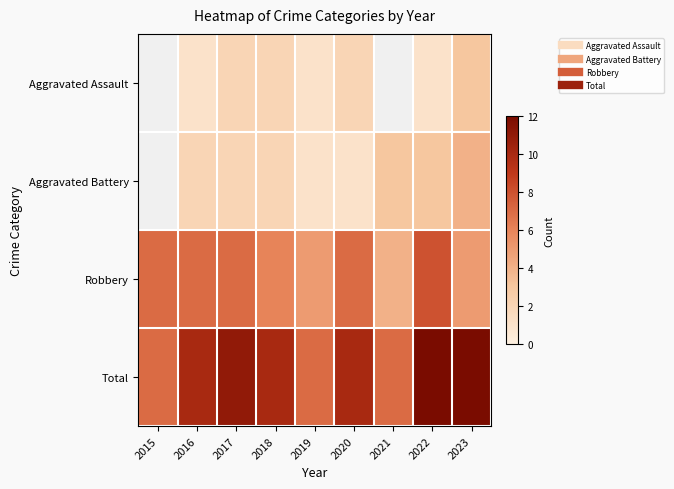

What is the maximum value shown in the chart?

12.0